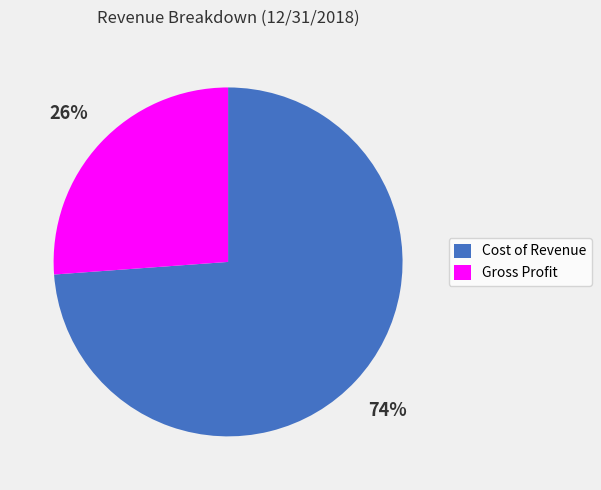

Combined, do Cost of Revenue and Gross Profit account for over 50%?

Yes